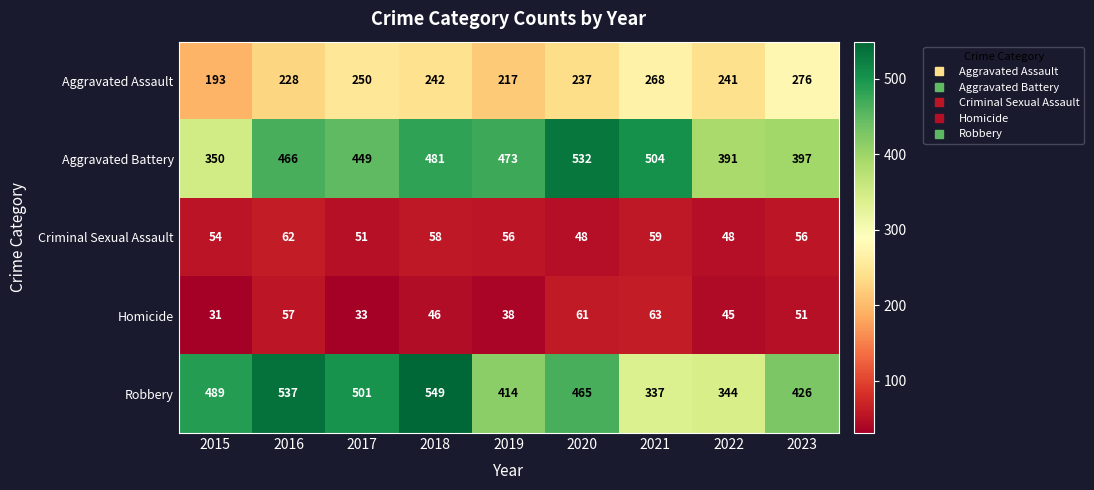

What is the spread (max minus min) of values at 2017?

468